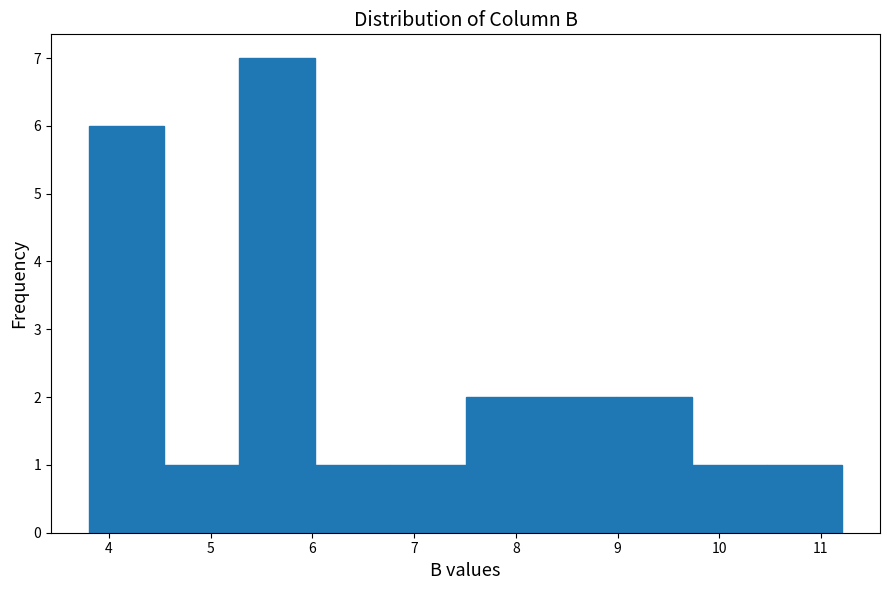

Reading left to right, transcribe this chart: for each bar, give the range it covers on the x-axis and its height. Neither the bar edges nor the heights are printed on the chart, so give them approximately, as read against the axes.

3.8 to 4.5: 6
4.5 to 5.3: 1
5.3 to 6.0: 7
6.0 to 6.8: 1
6.8 to 7.5: 1
7.5 to 8.2: 2
8.2 to 9.0: 2
9.0 to 9.7: 2
9.7 to 10.5: 1
10.5 to 11.2: 1